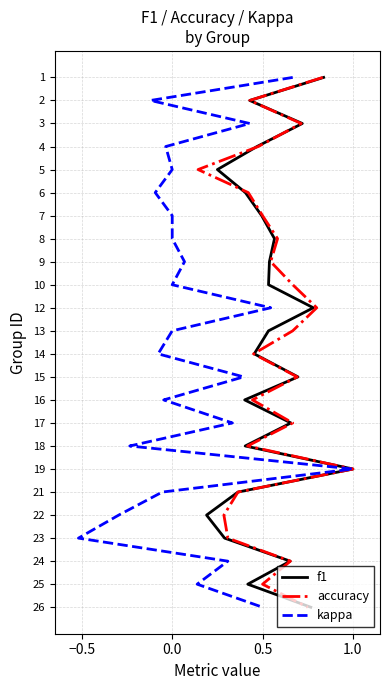

True or false: f1 has a value of 17 at 12.

False